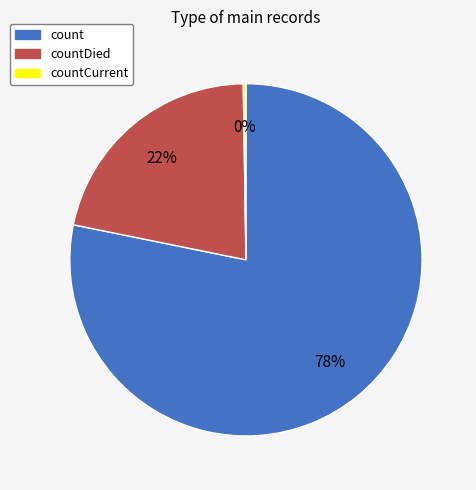

Is there a majority slice in this chart?

Yes